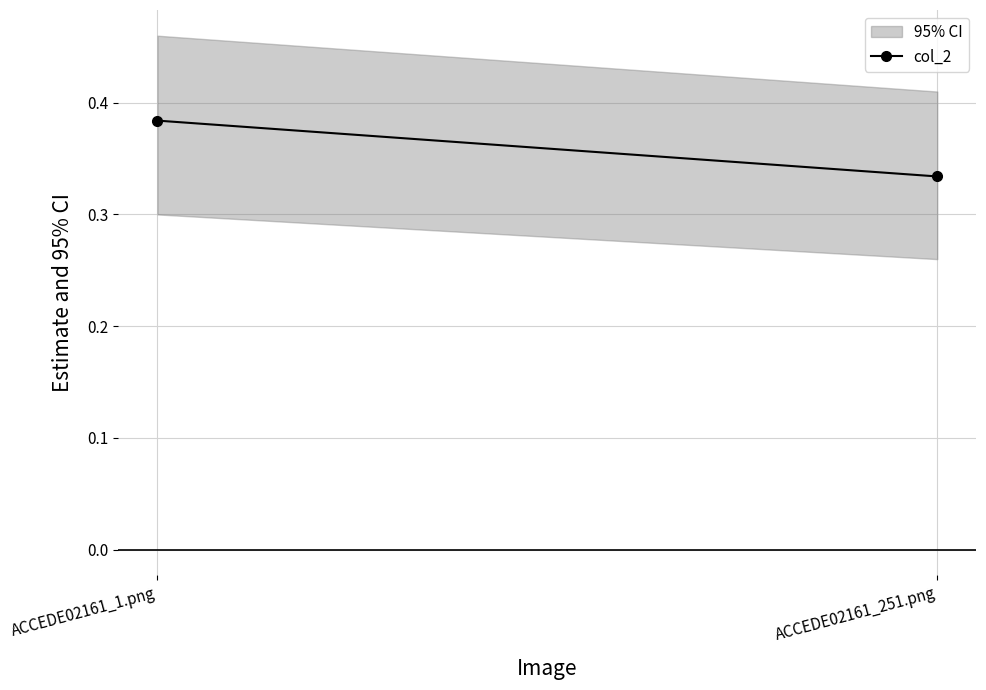

True or false: the data shows 0.3 at ACCEDE02161_251.png.

True